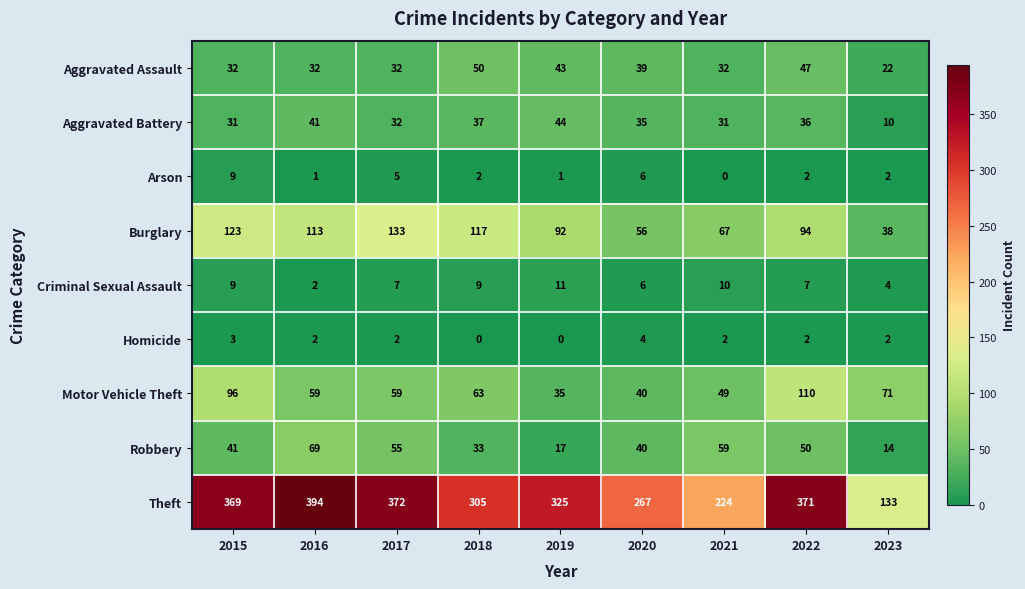

What is the lowest value of the Theft series?

133